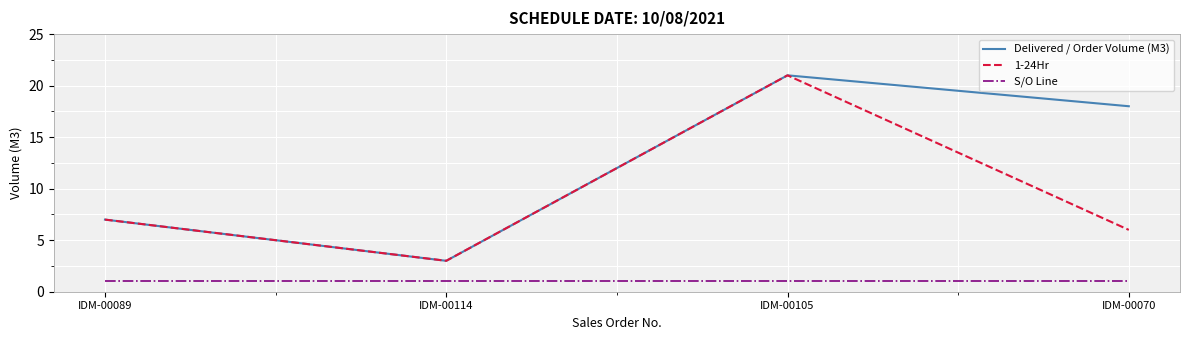

In Delivered / Order Volume (M3), how many points are lower than both neighbors (excluding endpoints)?

1